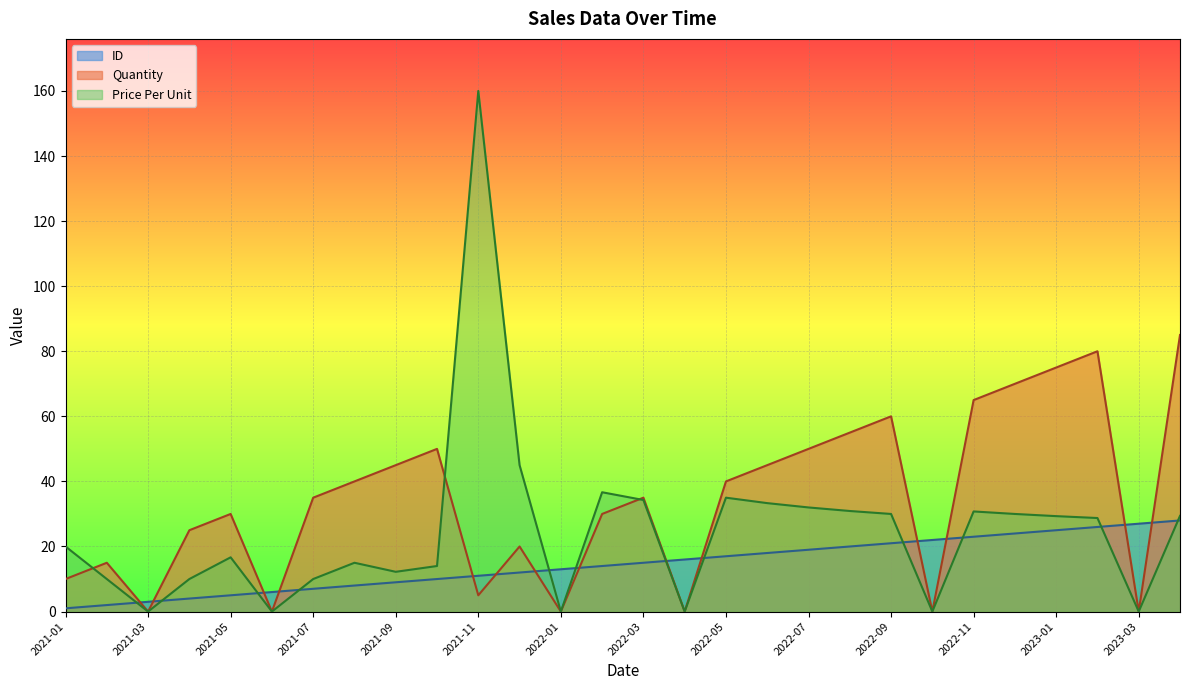

After their last crossing, which series has the higher values: Quantity or ID?

Quantity